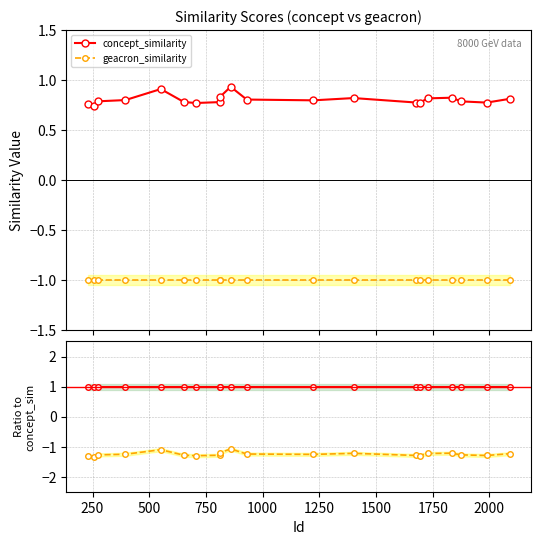

What is the lowest value of the geacron_similarity series?

-1.0